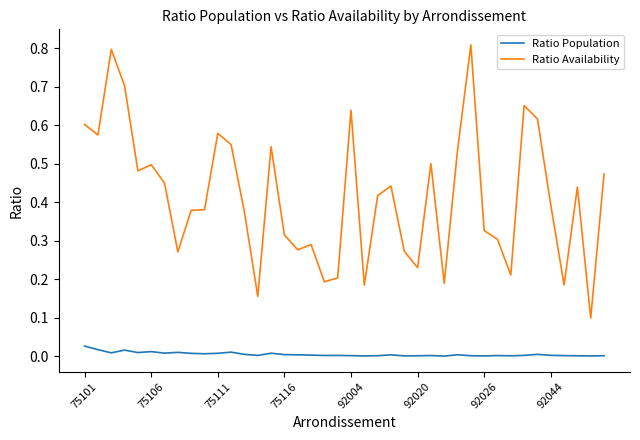

Which series has the widest spread of values?

Ratio Availability